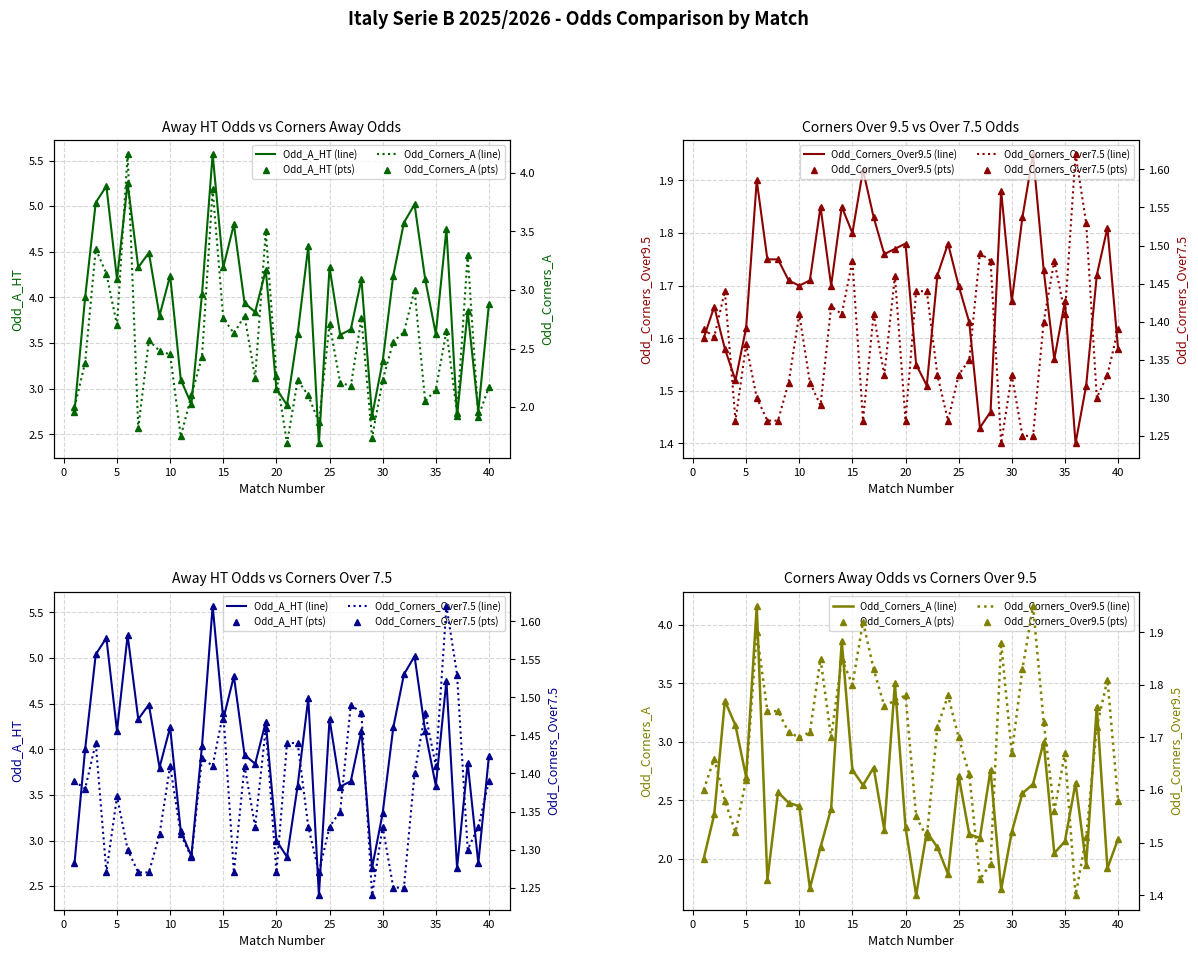

Rank the categories by Odd_Corners_A value from highest to lowest.

6, 14, 19, 3, 38, 4, 33, 17, 15, 28, 25, 5, 36, 32, 16, 8, 31, 9, 10, 13, 2, 20, 18, 22, 30, 26, 27, 40, 35, 12, 23, 34, 1, 37, 39, 24, 7, 11, 29, 21